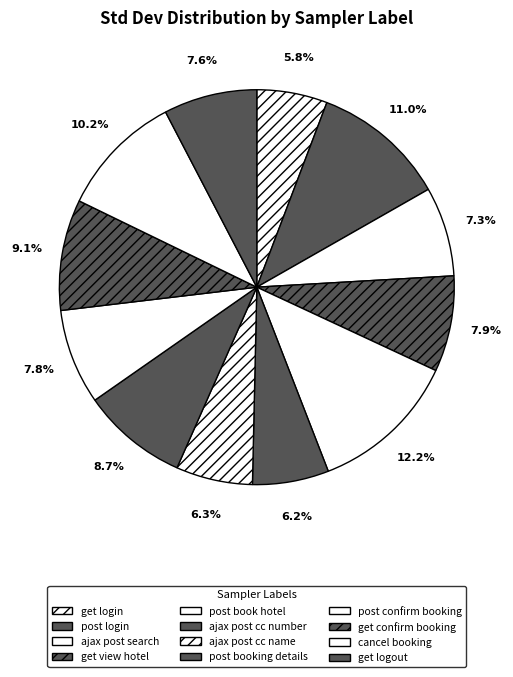

Combined, do get confirm booking and post confirm booking account for over 50%?

No